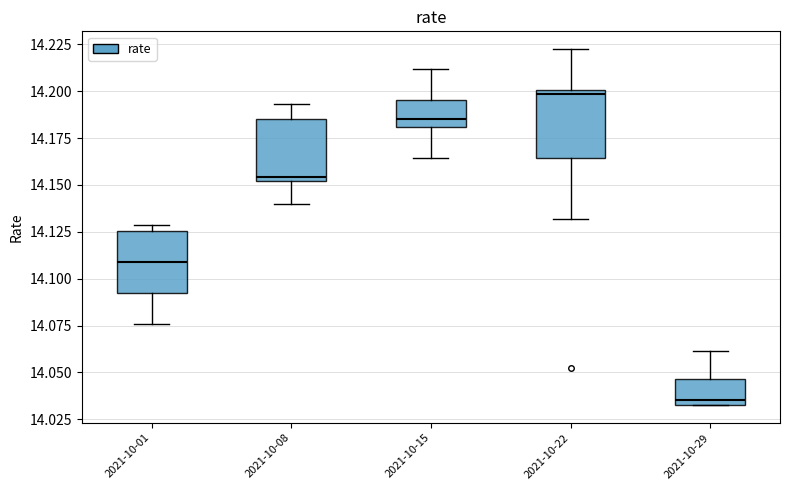

Which box's median line is the highest?

2021-10-22